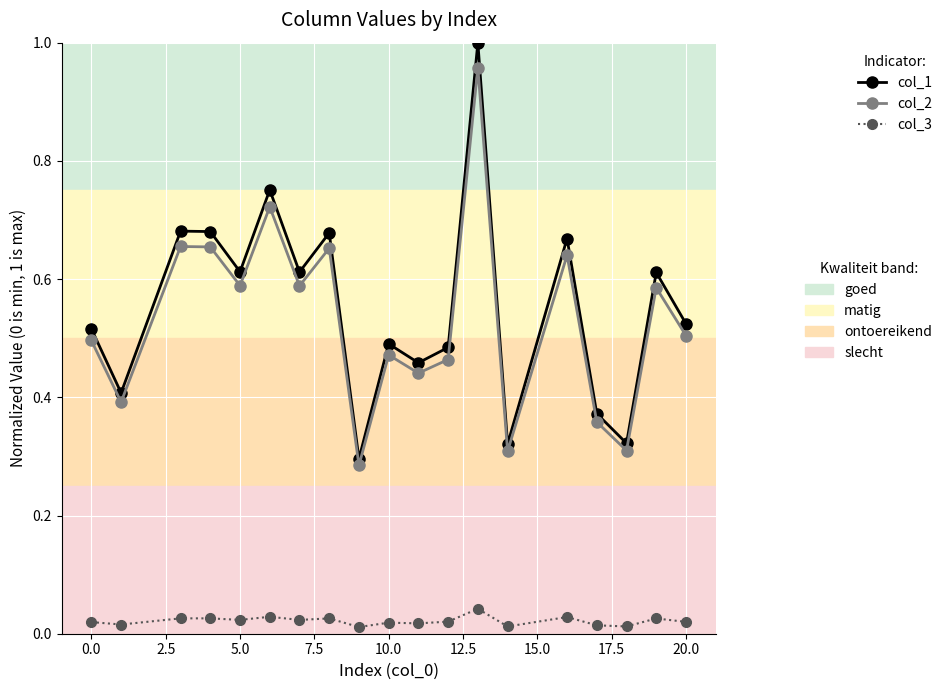

Is this an area chart (filled region under the line)?

No